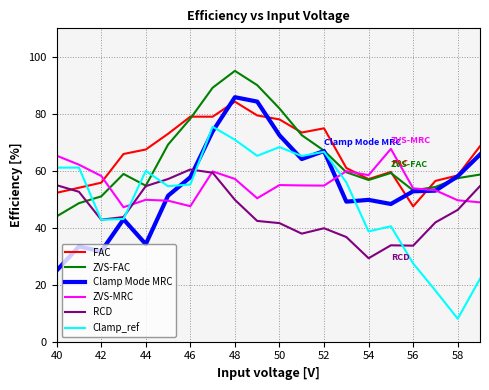

What is the highest value of the Clamp Mode MRC series?

85.8